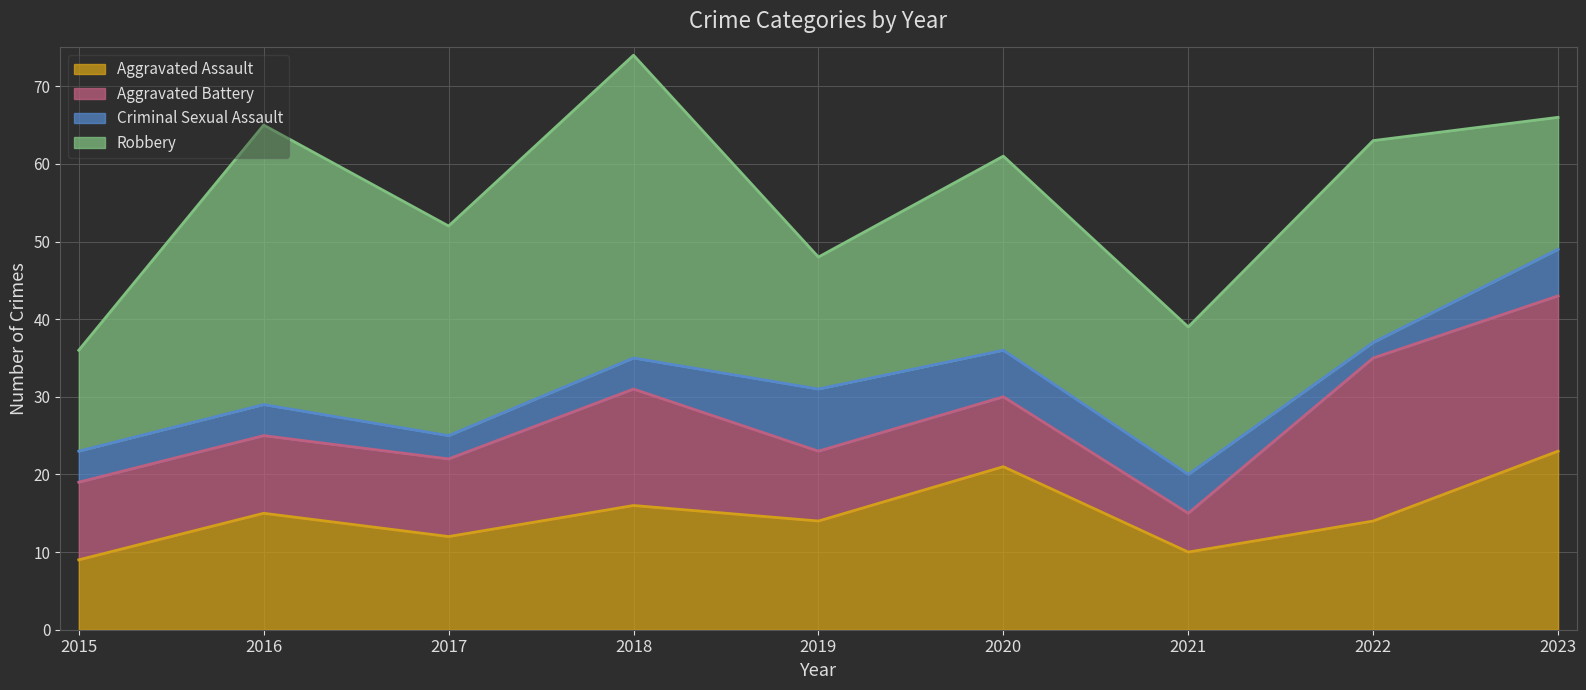

Which series has the largest total across all categories?

Robbery